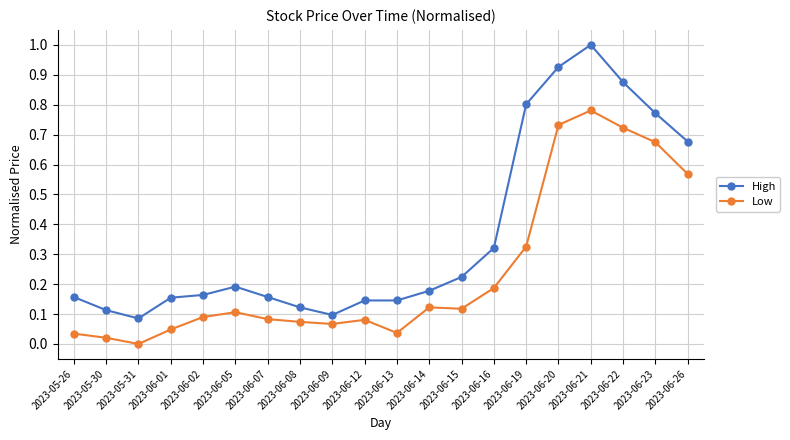

What position from the left is 2023-06-05?

6